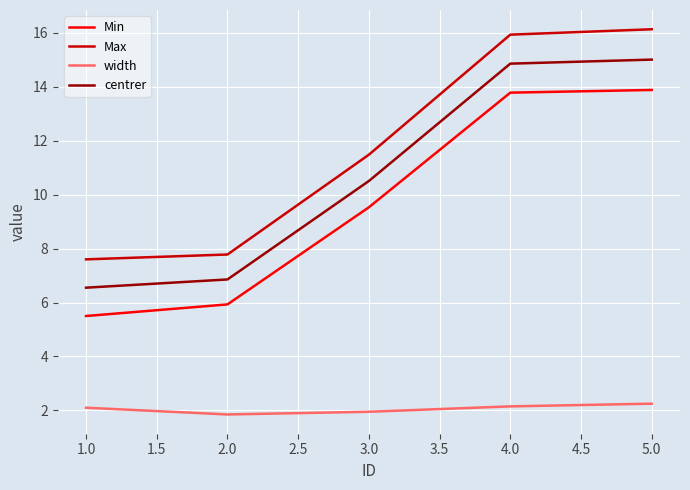

What is the difference between the maximum and minimum values in the centrer series?

8.5